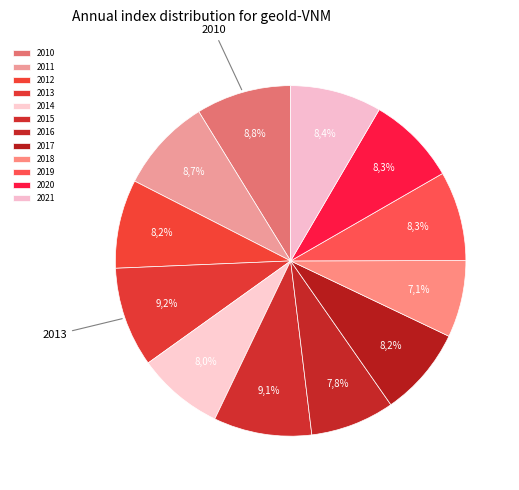

To the nearest percent, what is the combined percentage of 2020 and 2016?

16%